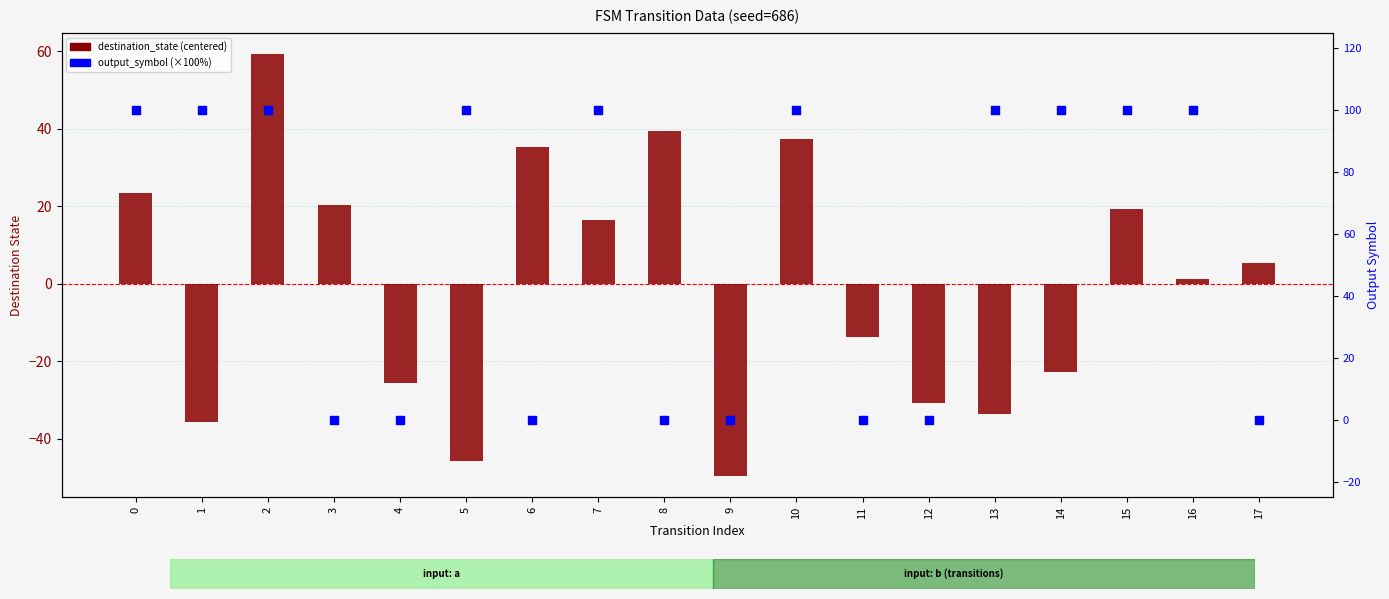

Which series has the largest total across all categories?

output_symbol (scaled %)